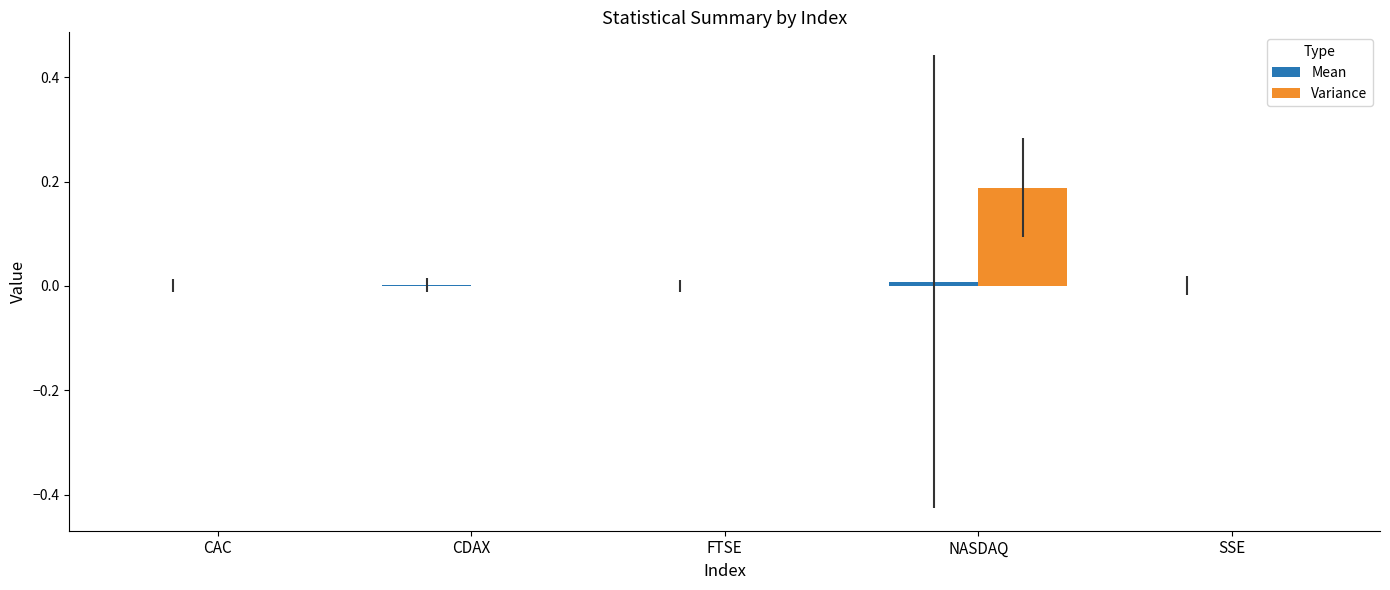

Are the bars horizontal?

No